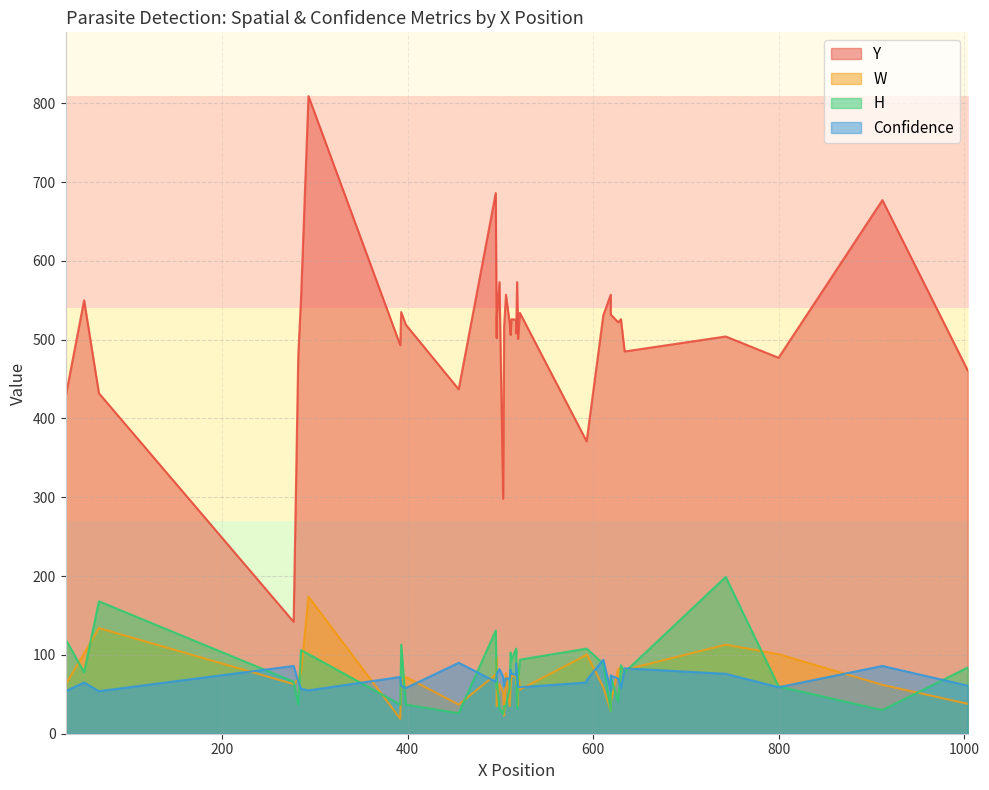

Which has a higher value, 593 or 518?

518